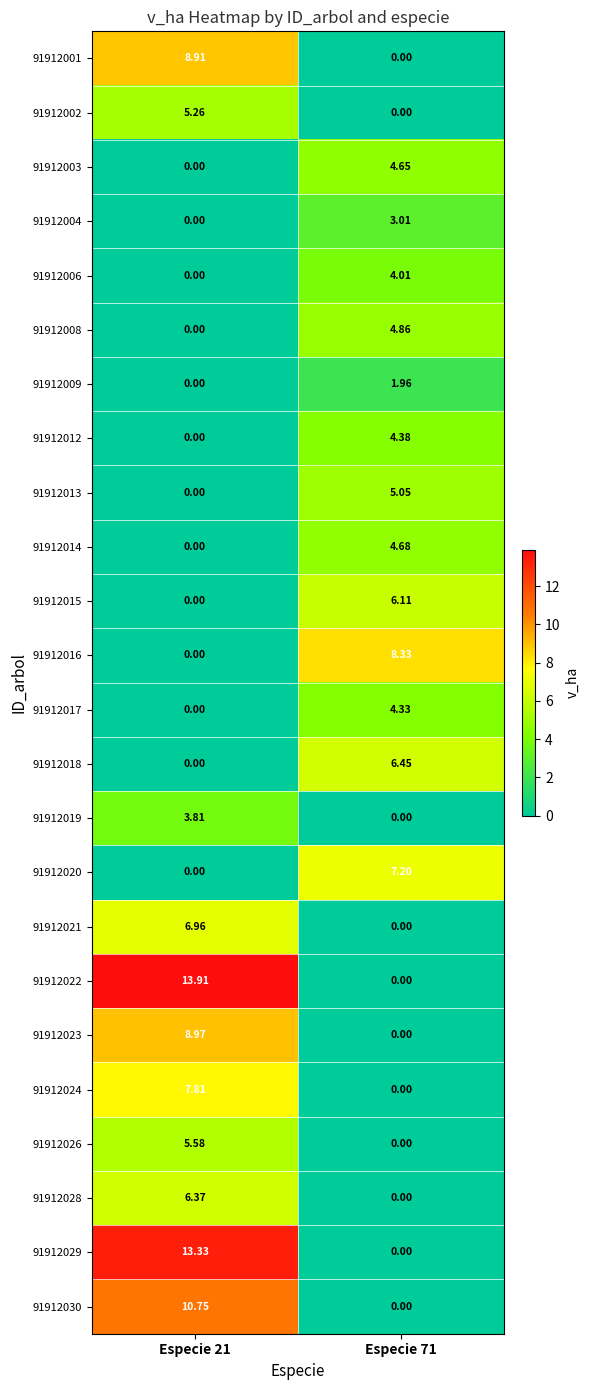

Is the value of 91912026 at Especie 71 greater than the value of 91912022 at Especie 21?

No